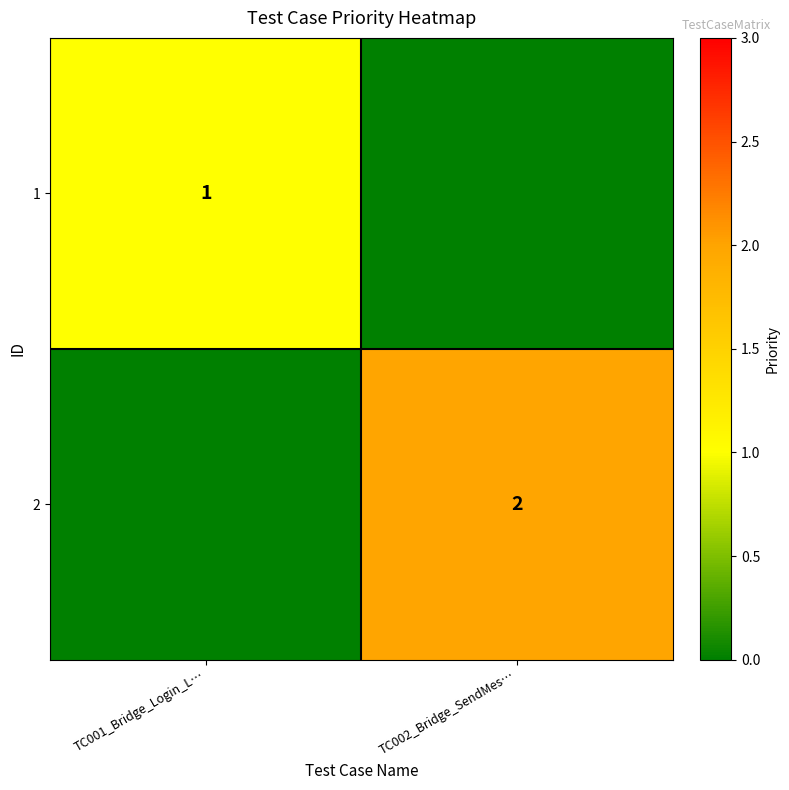

Is the value of 2 at TC002_Bridge_SendMes… greater than the value of 1 at TC001_Bridge_Login_L…?

Yes